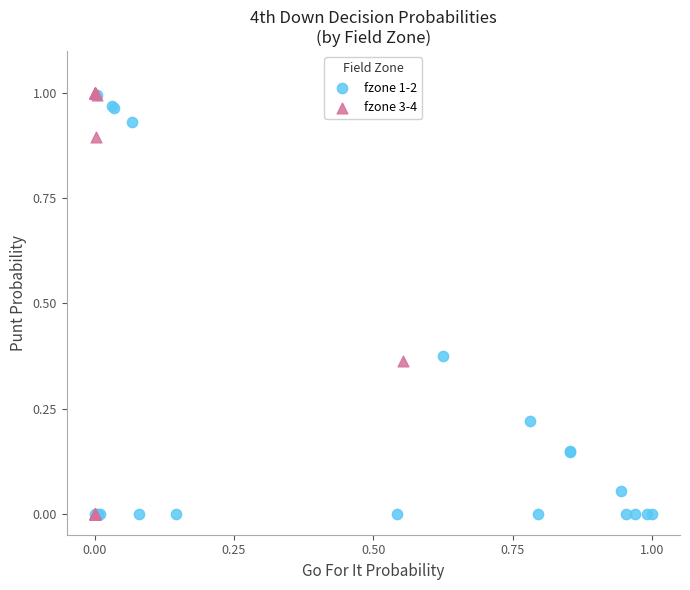

Which series has the widest spread of Y values?

fzone 3-4